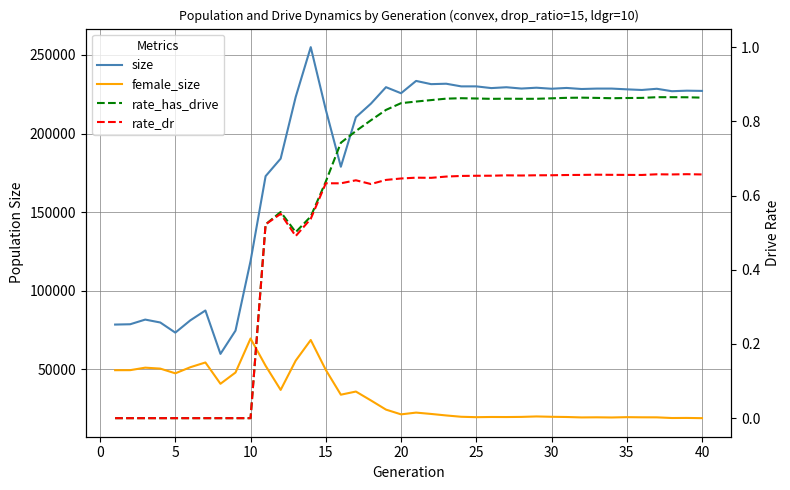

List the series in order of their peak value, highest first.

size, female_size, rate_has_drive, rate_dr